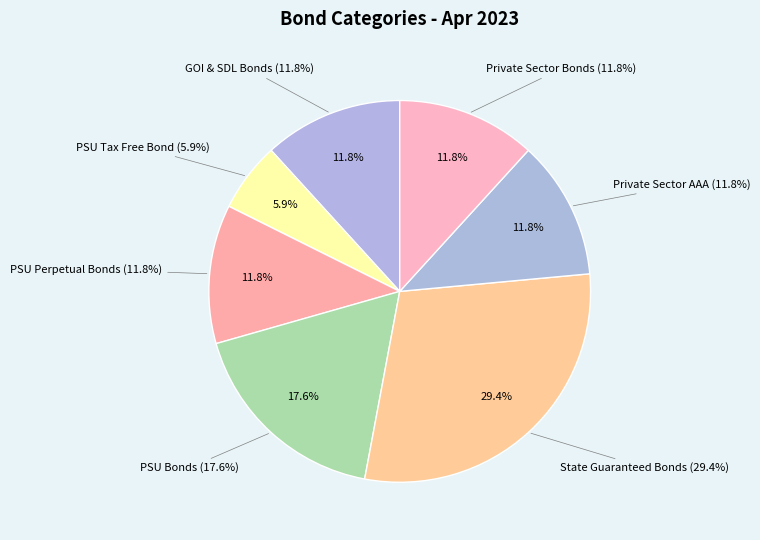

Count the number of slices in the pie.

7